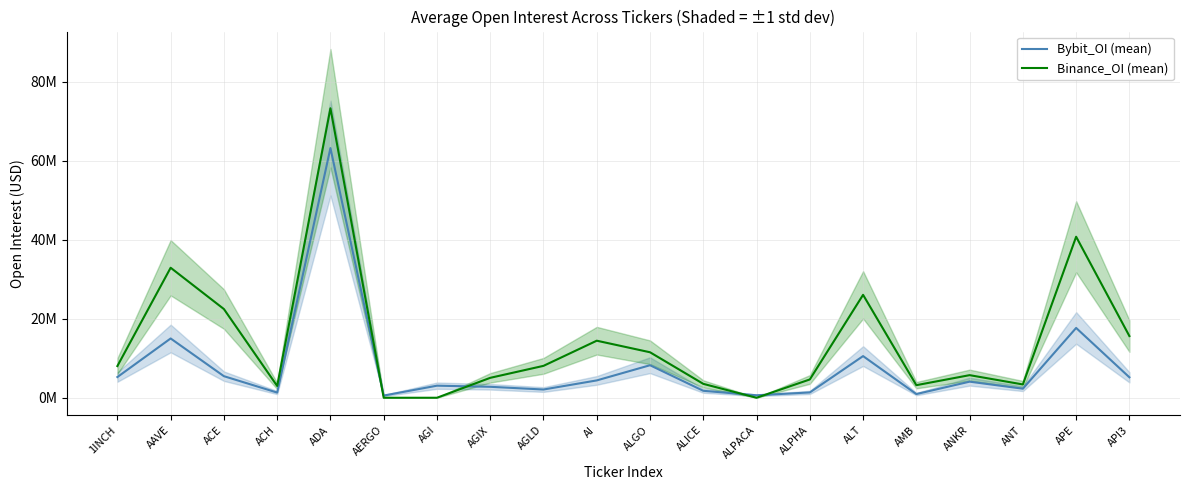

What is the difference between the highest and lowest values at AERGO?

553252